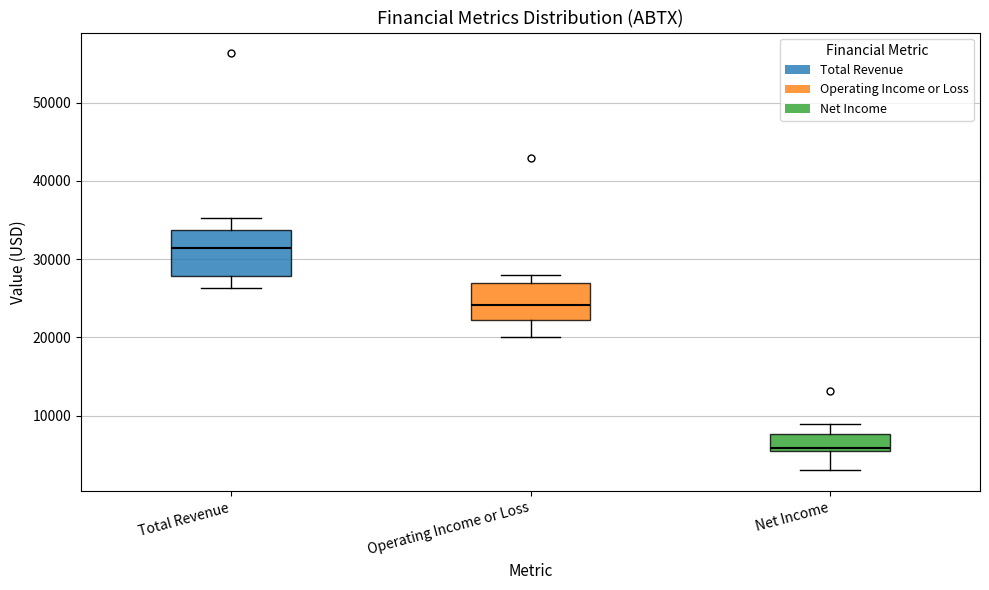

Reading left to right, read every box against the y-axis: the position of its median line, the range the box covers, and the ends of its whiskers. The values are not printed on the chart, so give them approximately, as read against the axis.

Total Revenue: median 31000, box 28000 to 34000, whiskers 26000 to 35000
Operating Income or Loss: median 24000, box 22000 to 27000, whiskers 20000 to 28000
Net Income: median 6000, box 5000 to 8000, whiskers 3000 to 9000